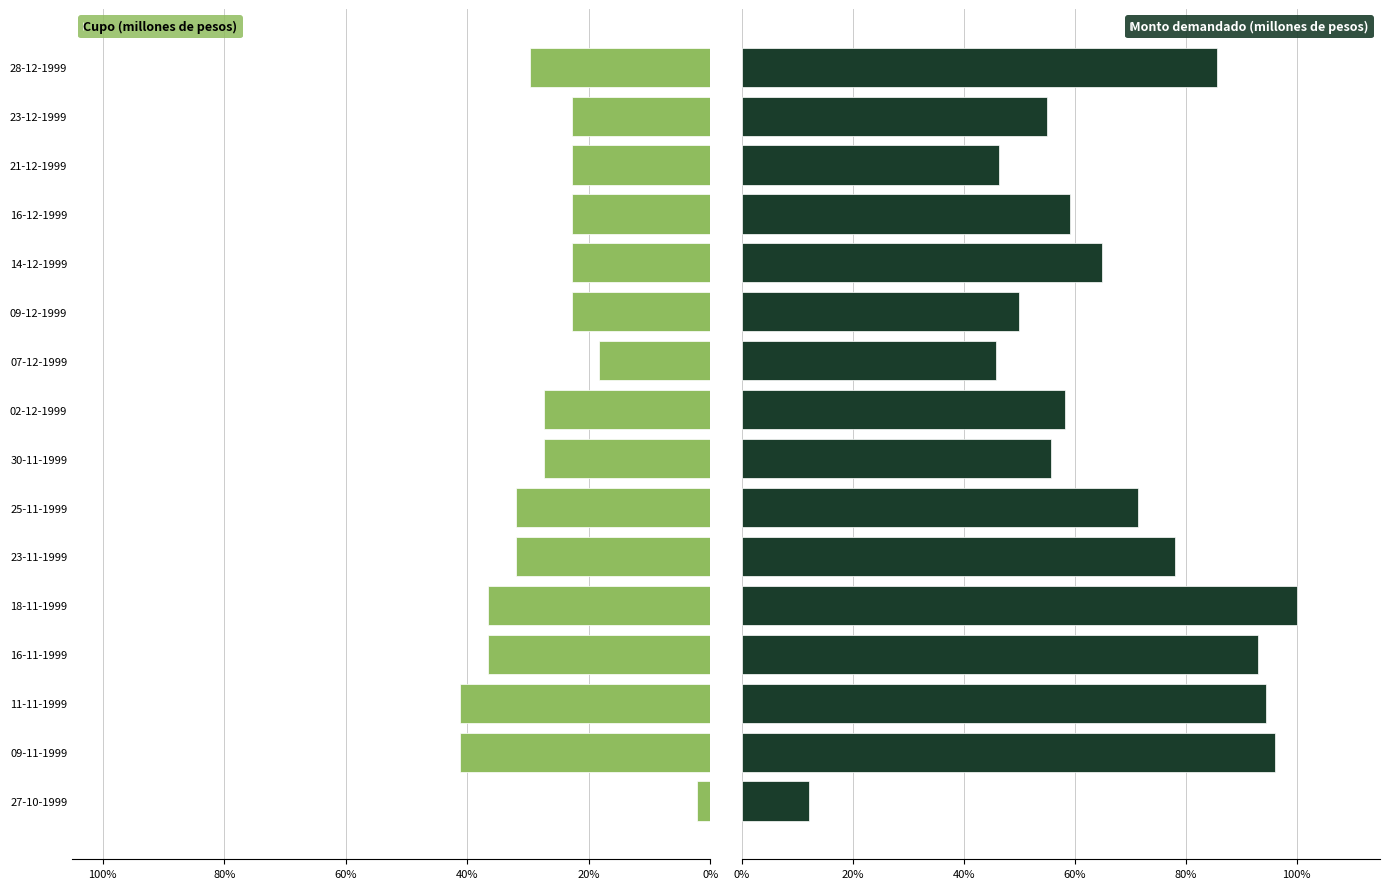

Reading left to right, list all the values displayed in this chart.

Cupo (millones de pesos): -2.3	-41.2	-41.2	-36.6	-36.6	-32.0	-32.0	-27.4	-27.4	-18.3	-22.9	-22.9	-22.9	-22.9	-22.9	-29.7
Monto demandado (millones de pesos): 12.1	96.0	94.4	93.1	100.0	78.1	71.5	55.8	58.2	45.7	50.0	64.9	59.2	46.4	54.9	85.7